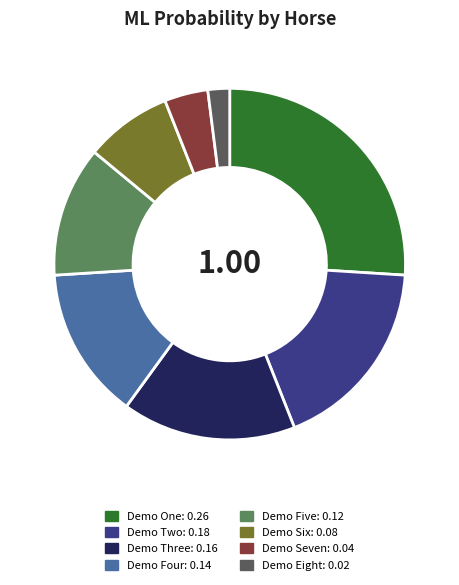

Is the sum of Demo Three and Demo Eight greater than half?

No